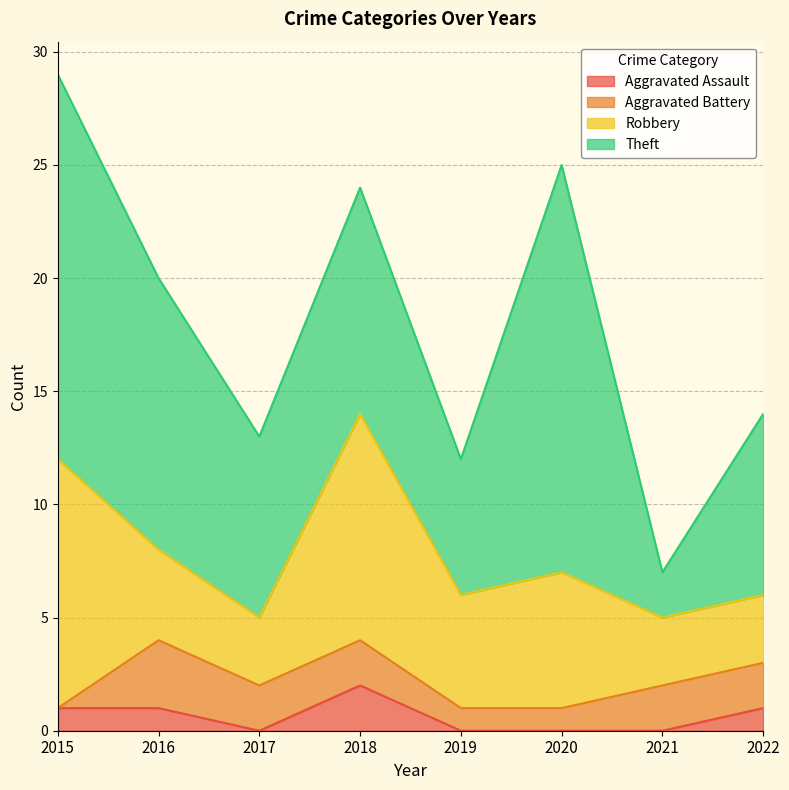

How many intersections are there between Robbery and Theft?

2